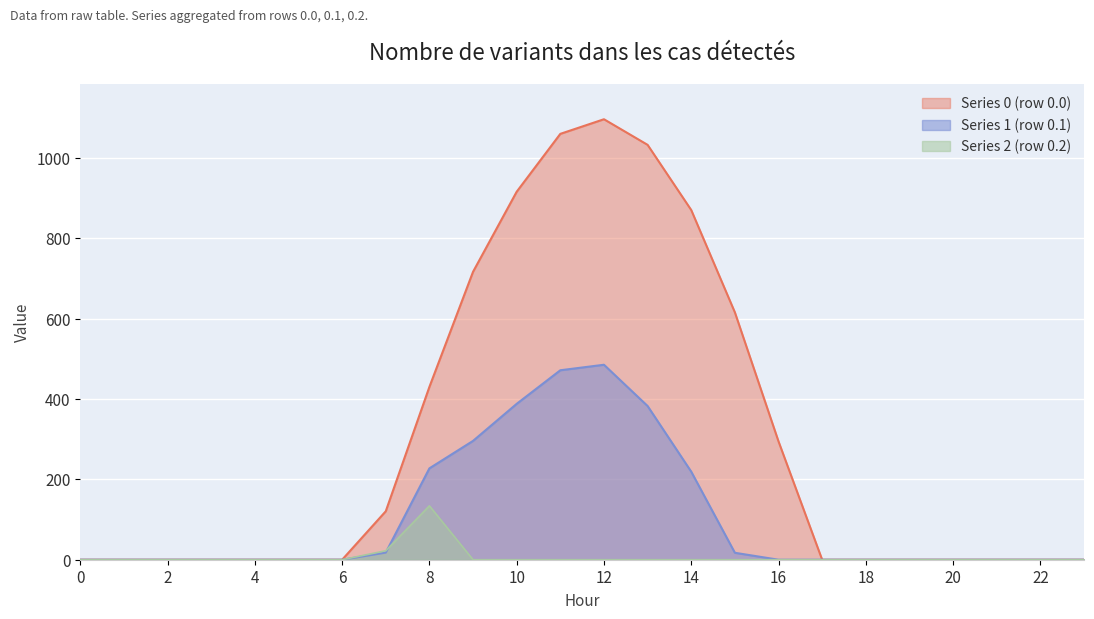

At which category is the sum across all series the highest?

12